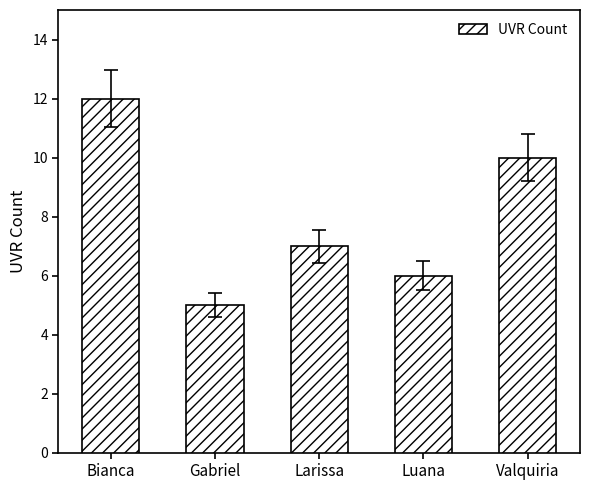

What is the change in value from Luana to Valquiria?

+4